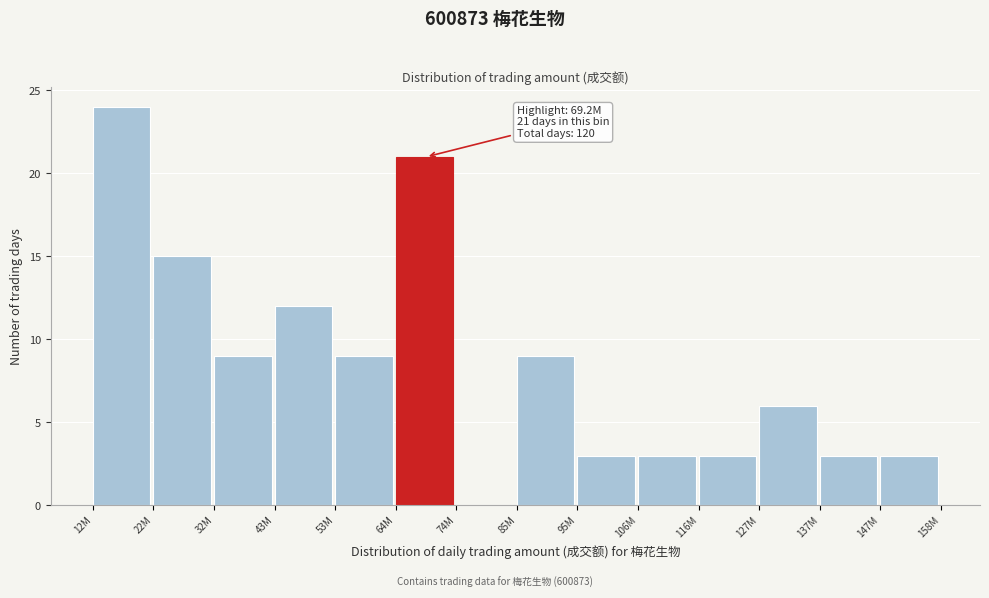

Reading left to right, transcribe all the data shown in this chart.

12M=24	22M=15	32M=9	43M=12	53M=9	64M=21	74M=0	85M=9	95M=3	106M=3	116M=3	127M=6	137M=3	147M=3